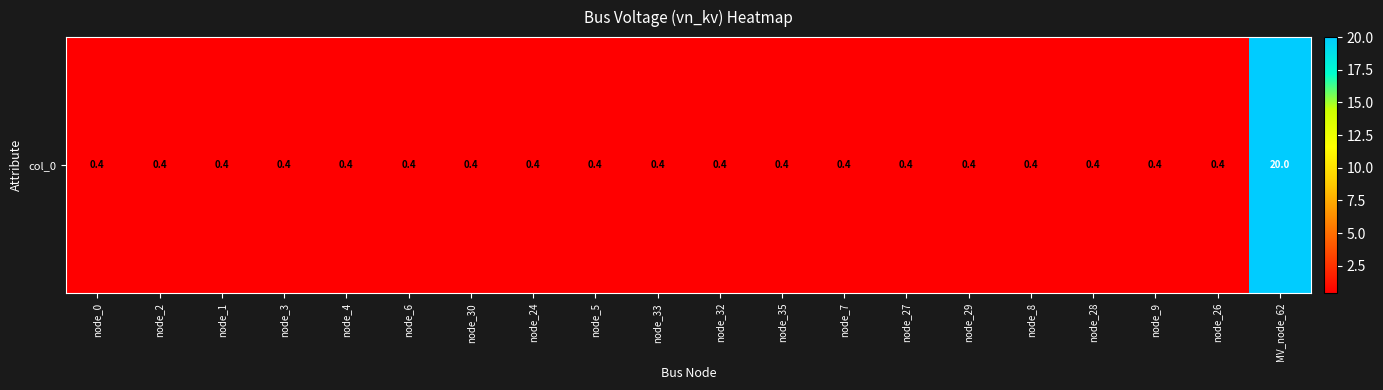

The chart shows a value of 0.4 at node_27. True or false?

True